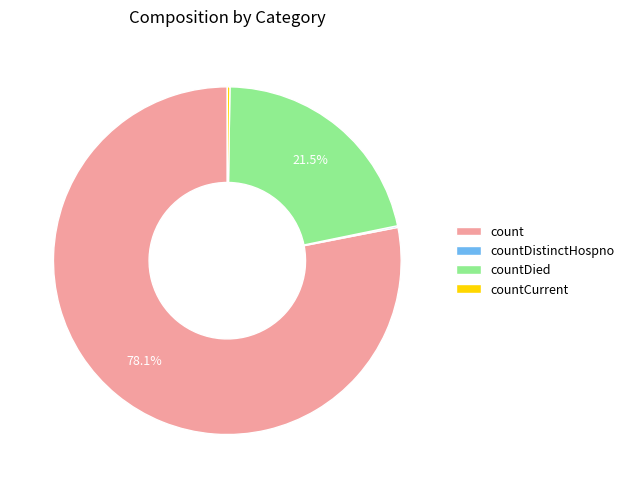

Is the sum of countDied and count greater than half?

Yes